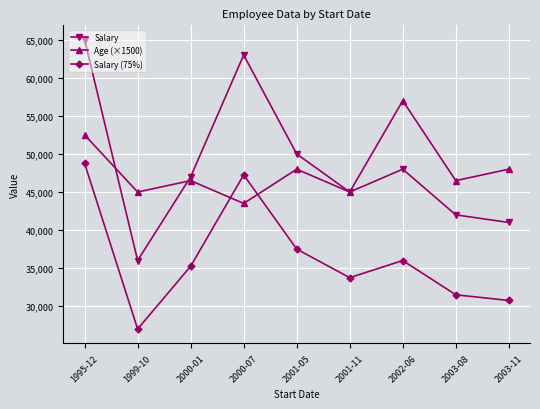

Is the value of Age (×1500) at 2000-01 greater than the value of Salary at 2001-11?

Yes